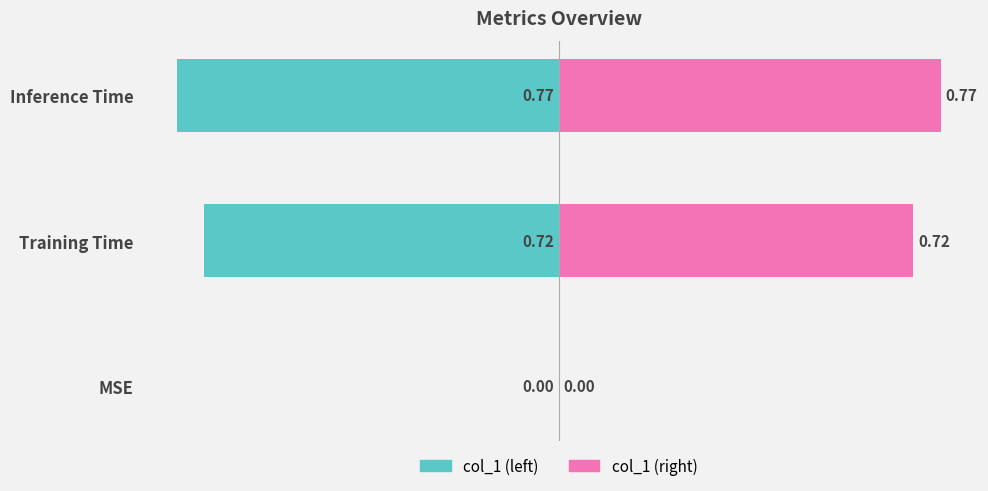

List the series in order of their peak value, lowest first.

col_1 (left), col_1 (right)